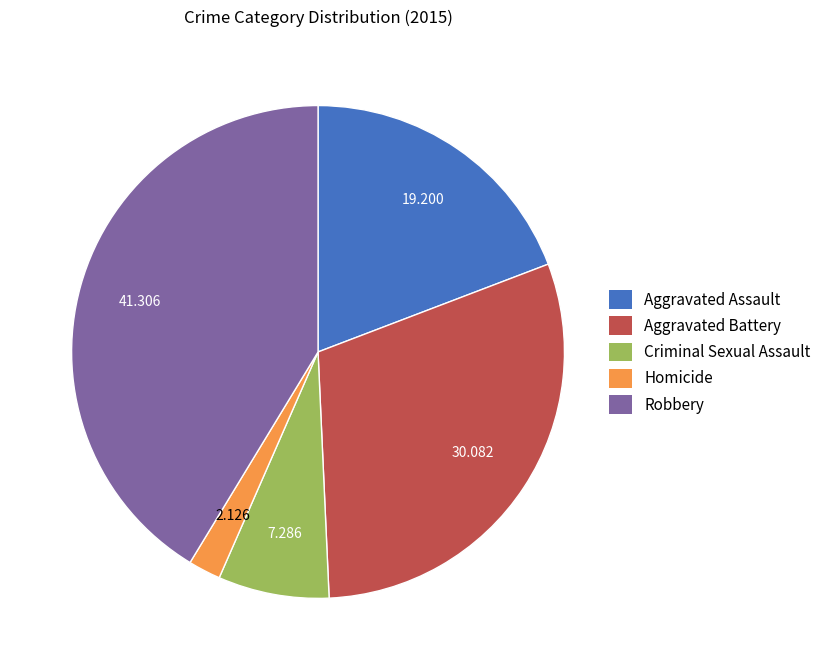

Which slice is the largest?

Robbery